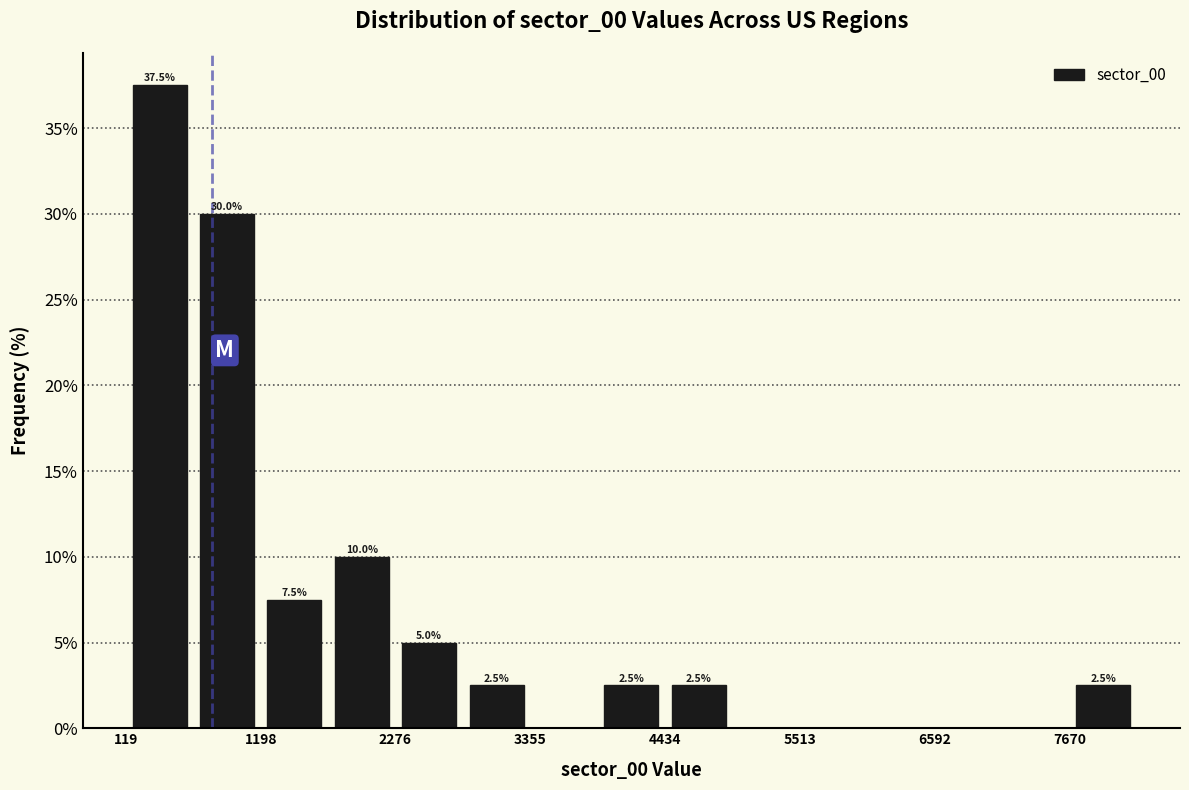

Around what value on the x-axis is the tallest bar? Give the approximate position of its centre, as read against the axis.

400